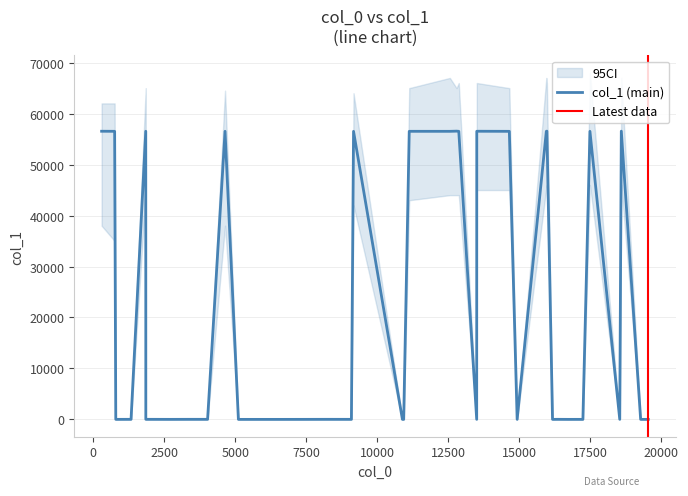

Rank the categories by value from highest to lowest.

38, 37, 36, 18, 17, 16, 8, 7, 6, 5, 4, 3, 2, 1, 0, 19, 20, 21, 22, 23, 24, 25, 26, 27, 28, 39, 9, 10, 11, 12, 13, 14, 15, 29, 30, 31, 32, 33, 34, 35